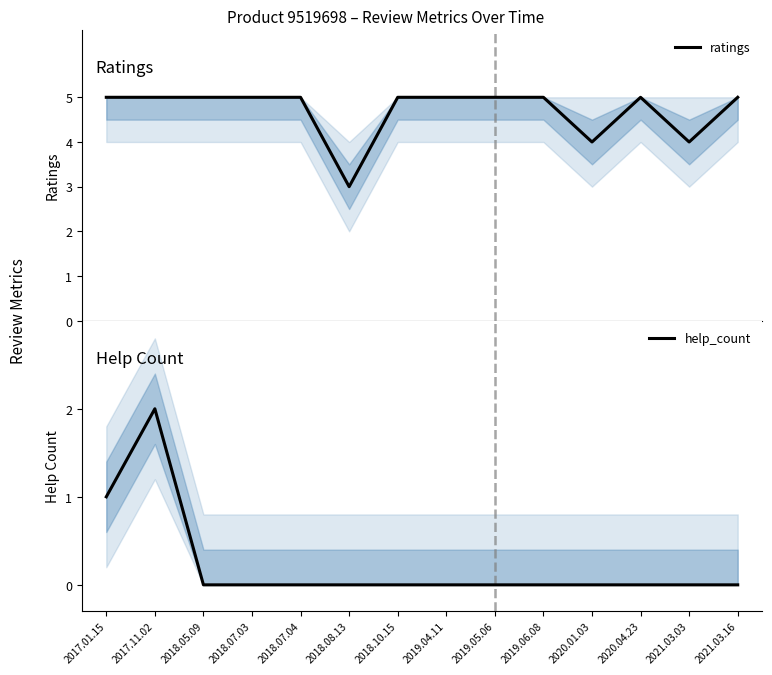

Does the chart display data point markers on the line(s)?

No